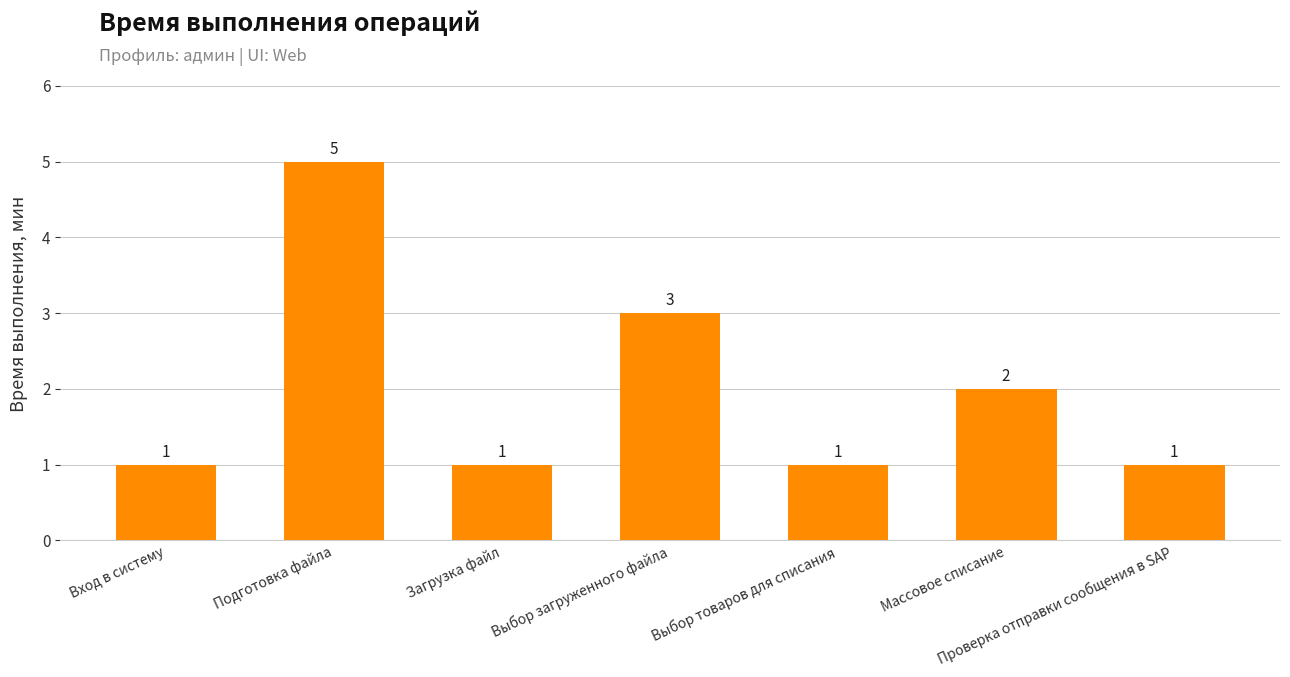

What is the minimum value shown in the chart?

1